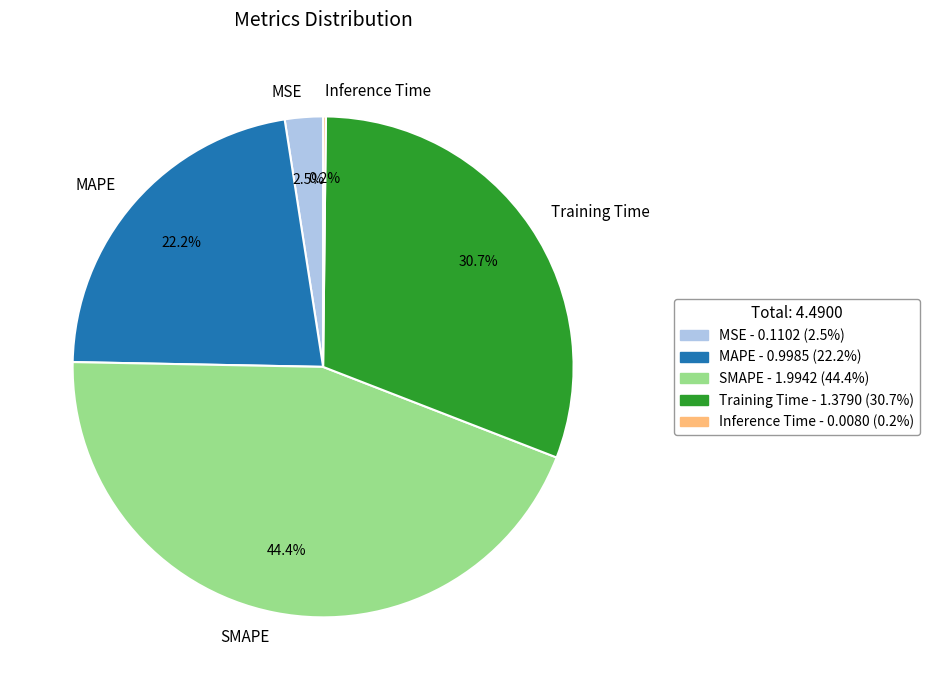

To the nearest percent, what is the difference between the largest and smallest slice percentages?

44%